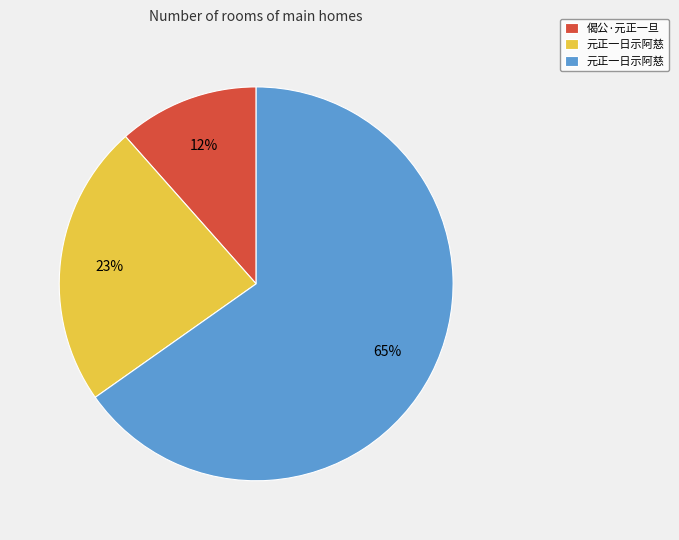

Is there any slice that represents more than half of the pie?

Yes